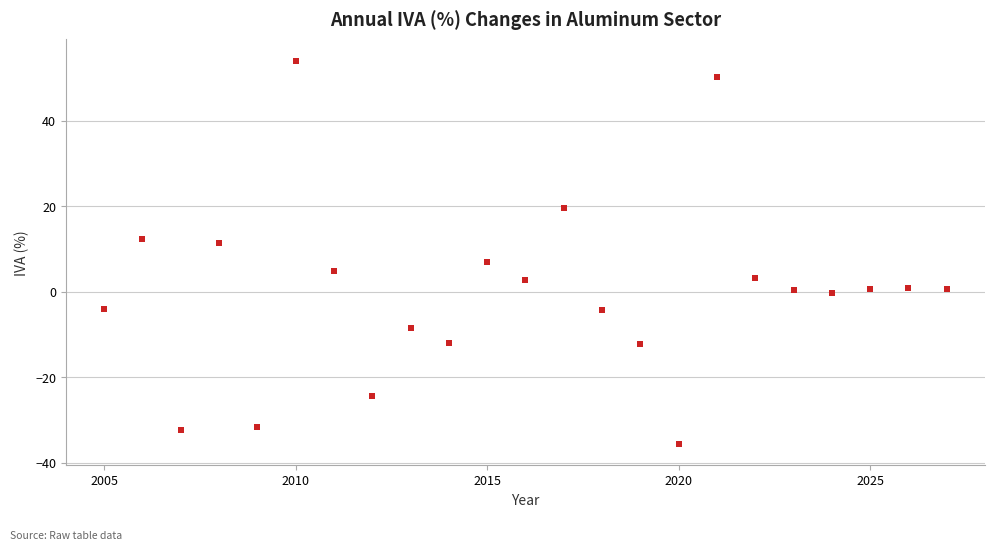

What is the range of X values (max minus min)?

22.0